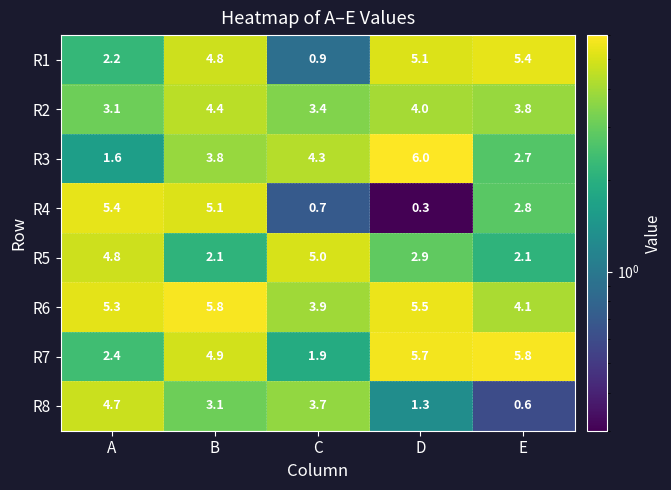

At which category is the sum across all series the highest?

B